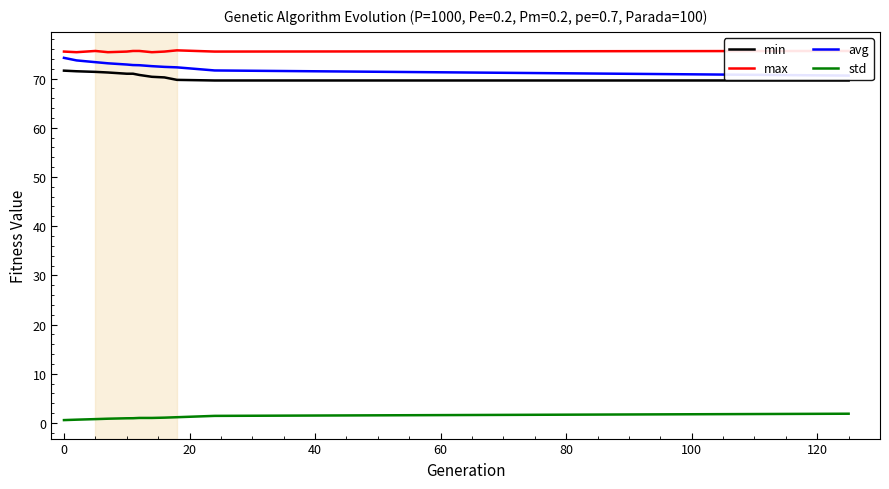

What is the minimum value for max?

75.4